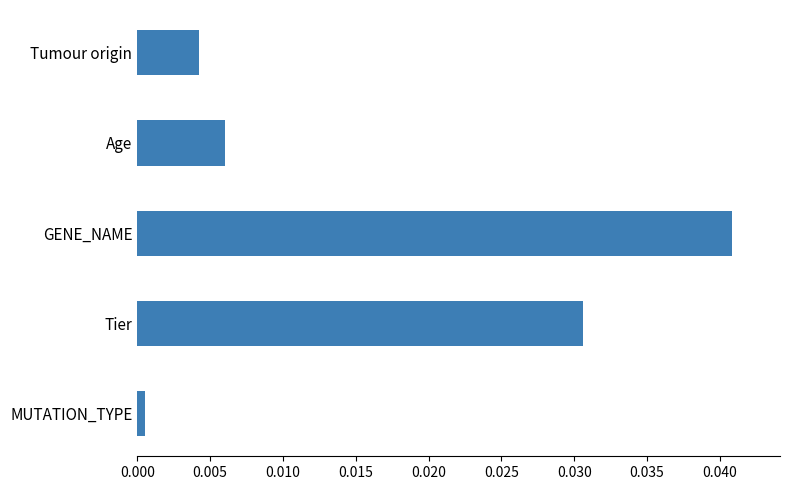

At which label is the value closest to 0?

MUTATION_TYPE